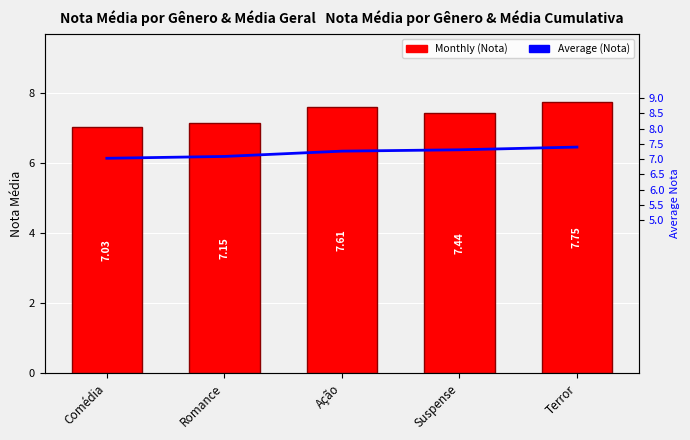

Reading left to right, extract all data points from this chart.

Monthly (Nota): Comédia=7.0	Romance=7.2	Ação=7.6	Suspense=7.4	Terror=7.8
Average (Nota): Comédia=7.0	Romance=7.1	Ação=7.3	Suspense=7.3	Terror=7.4